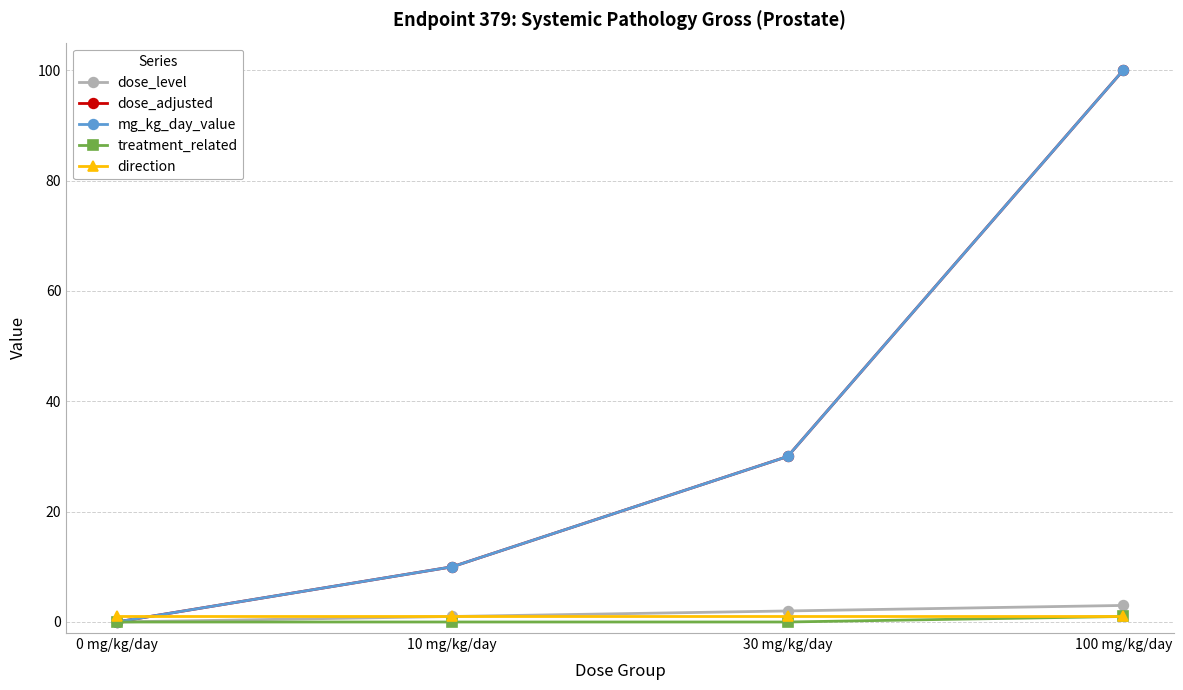

What is the difference between the maximum and second lowest values in the dose_adjusted series?

90